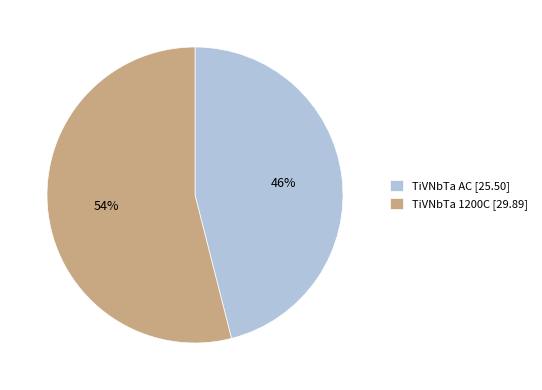

To the nearest percent, what is the combined percentage of TiVNbTa AC and TiVNbTa 1200C?

100%